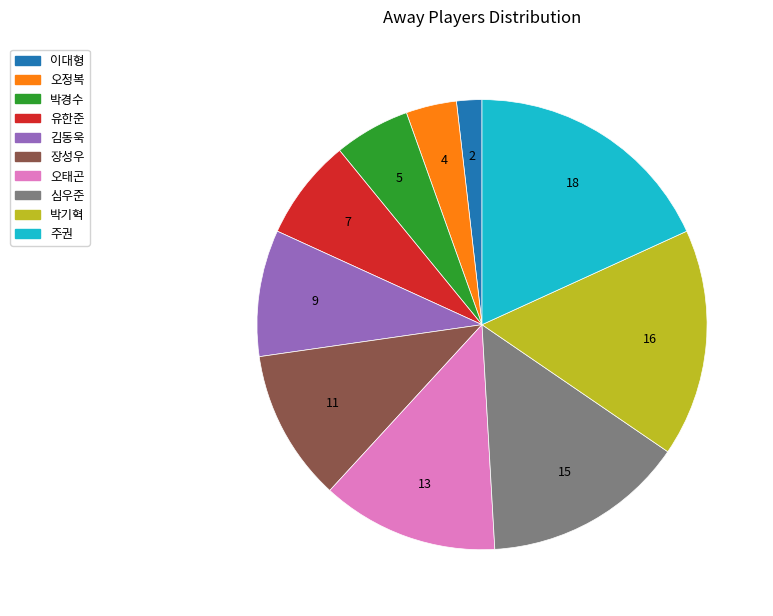

Is there a majority slice in this chart?

No